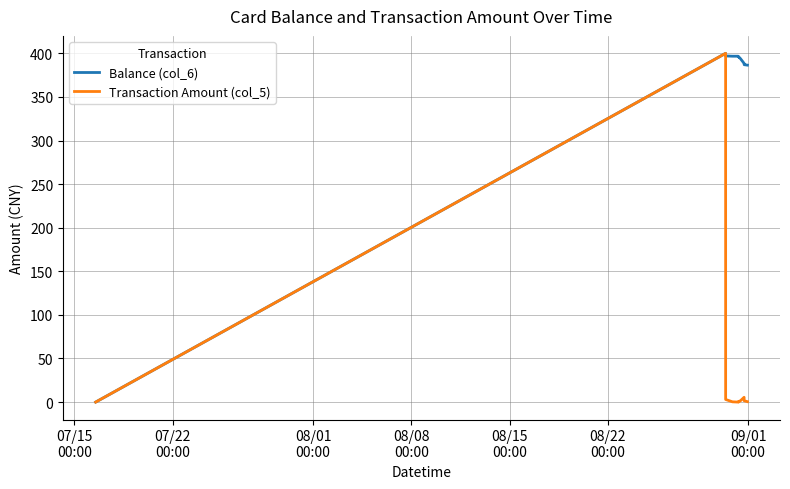

What is the maximum value shown in the chart?

400.0